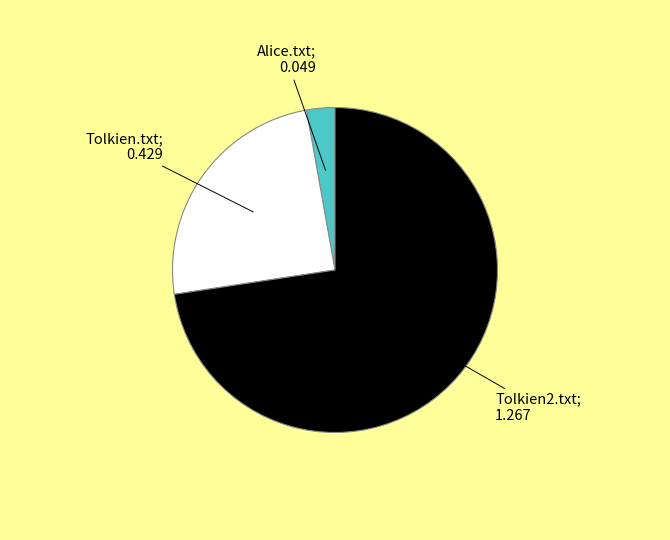

Is there any slice that represents more than half of the pie?

Yes